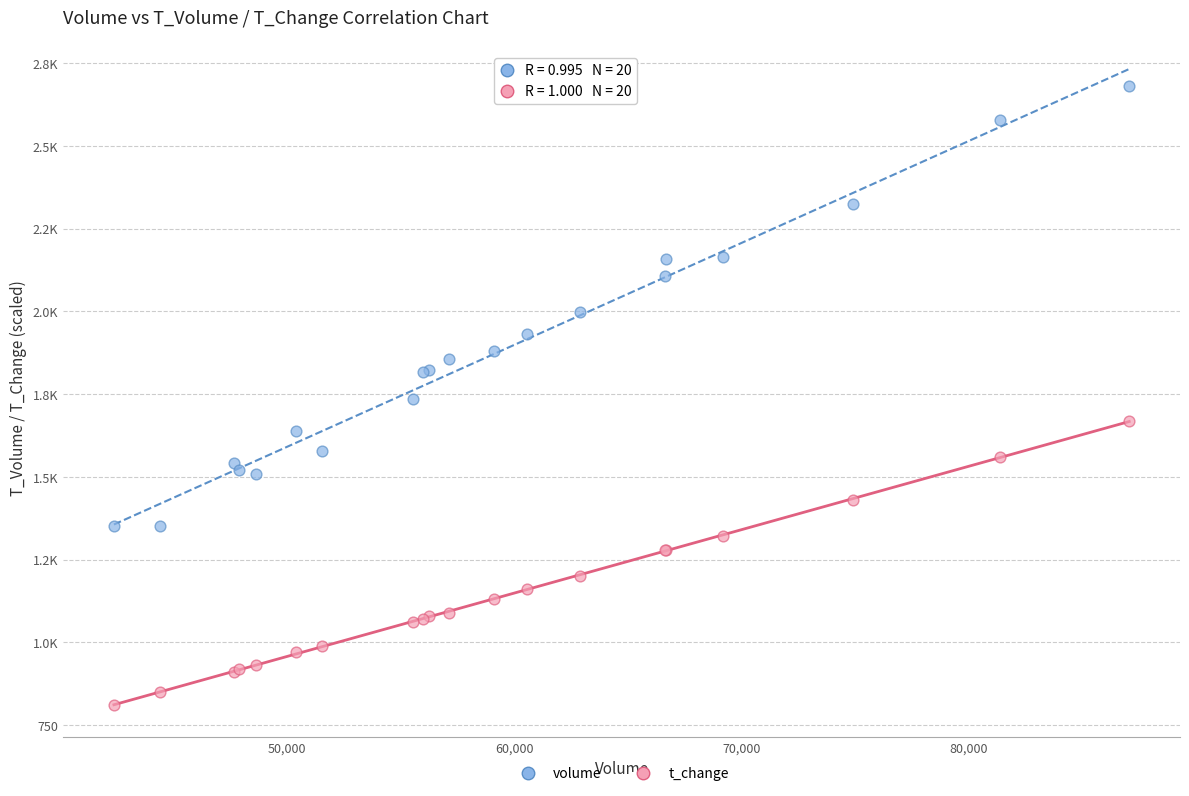

What are all the series names shown in the legend?

volume, t_change